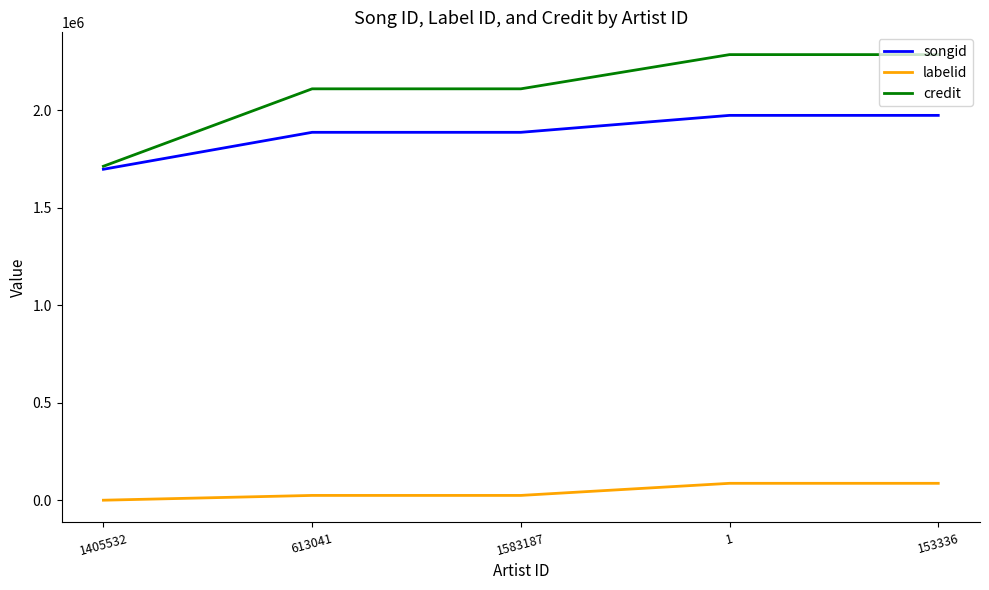

At how many categories does at least one series exceed 1909882?

4